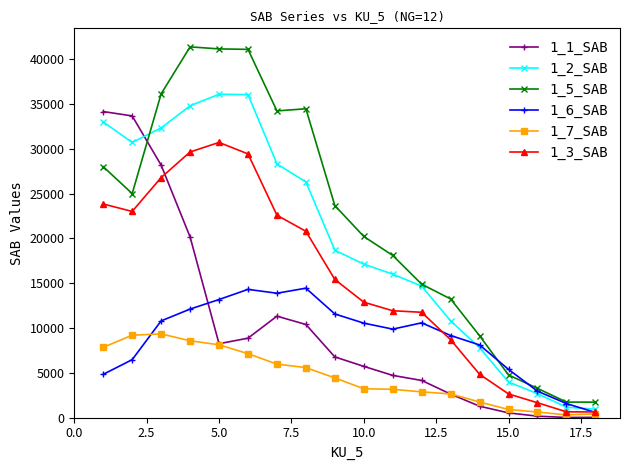

At how many categories does at least one series exceed 21652?

9